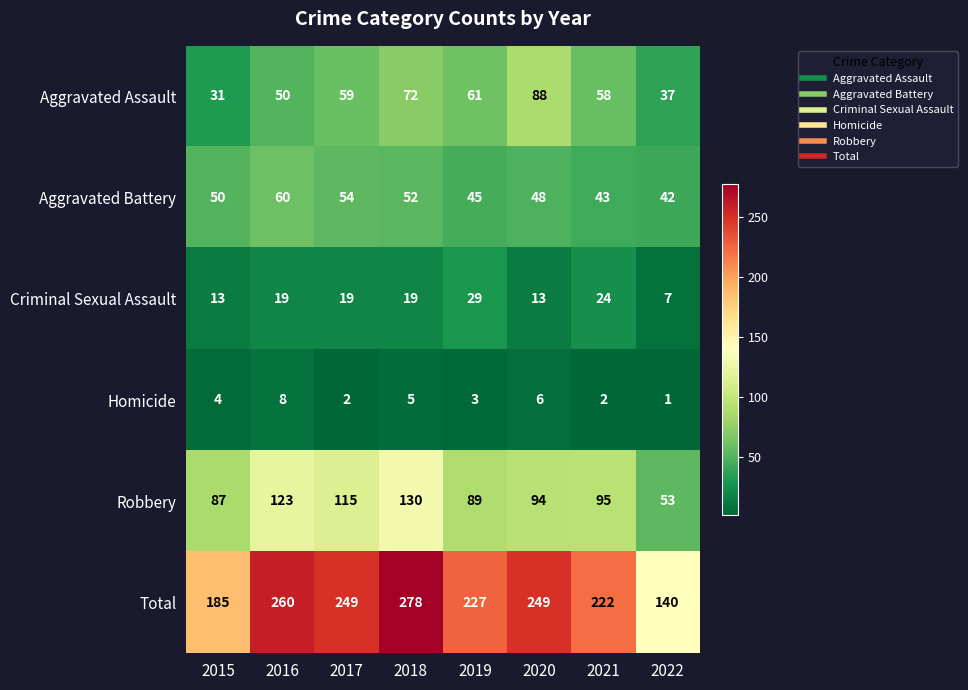

What is the total value across all series at 2018?

556